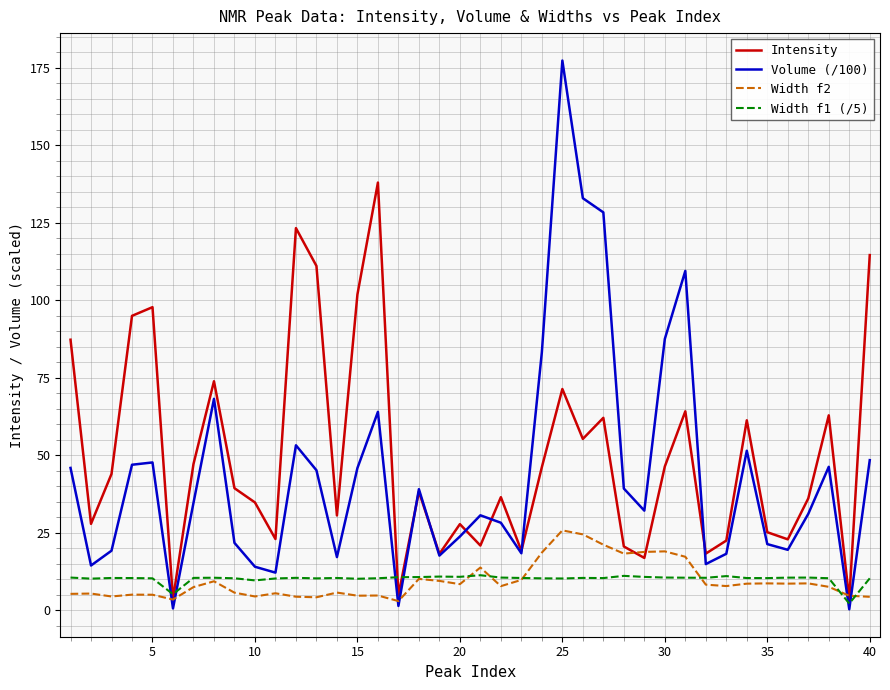

What is the greatest value displayed?

177.4